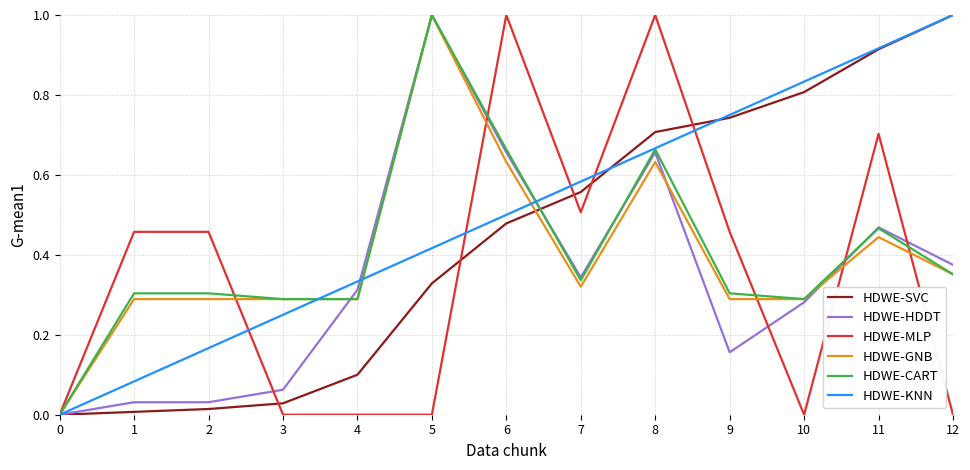

Which series changed the most between 1 and 4?

HDWE-MLP